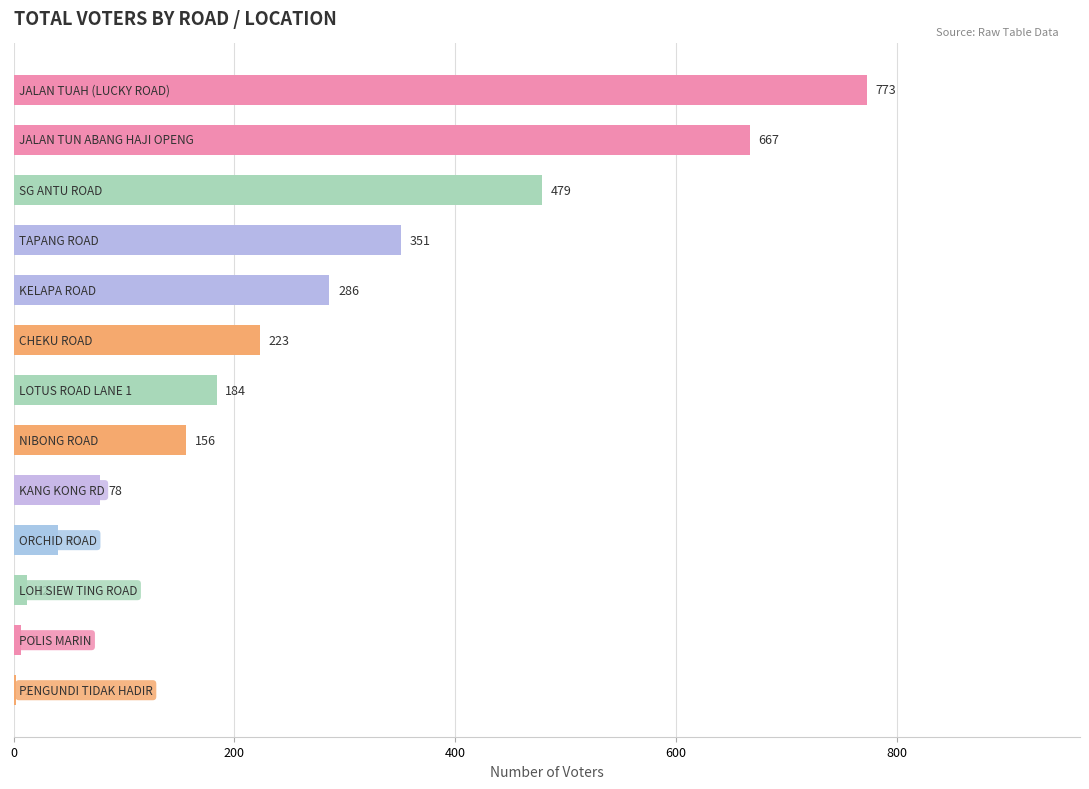

What is the maximum value shown in the chart?

773